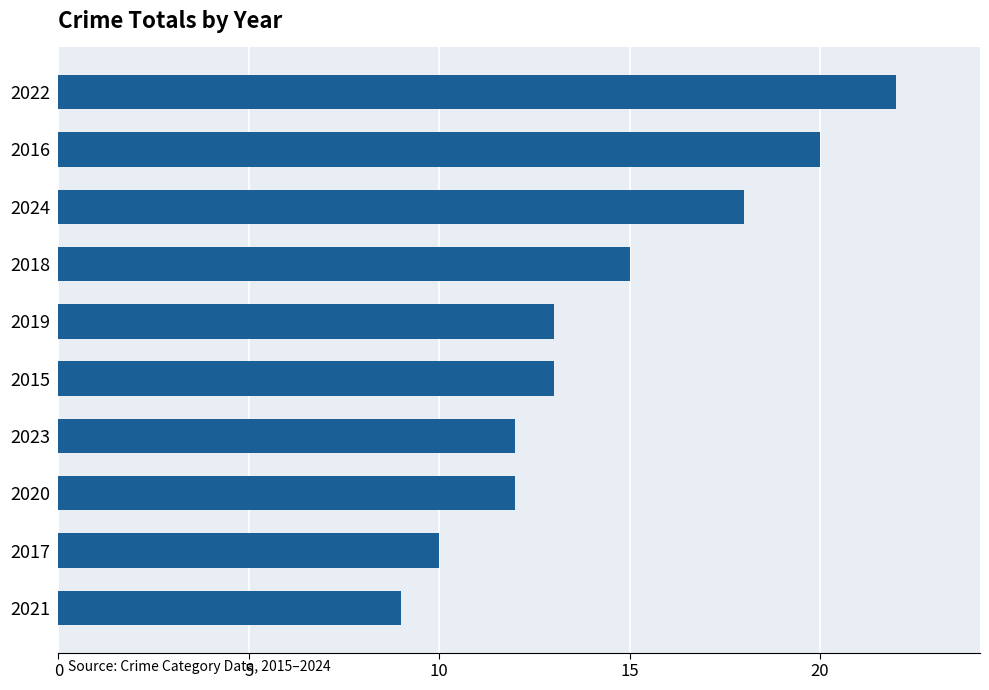

Count the number of categories in the chart.

10